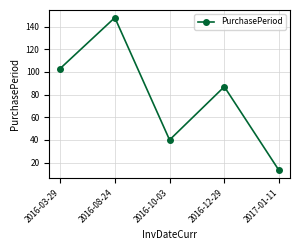

How many values are between 40 and 103?

3